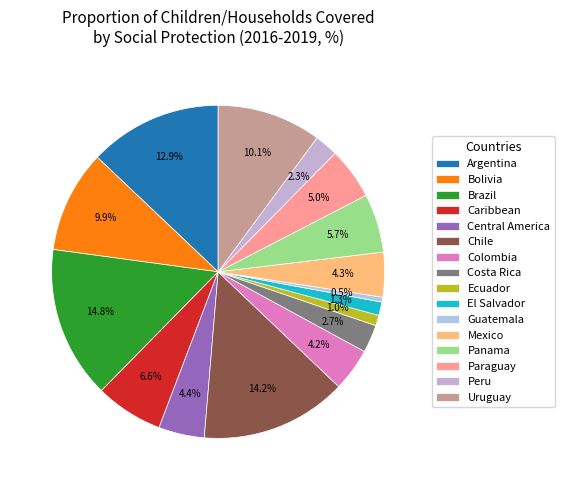

Does any single category account for the majority?

No